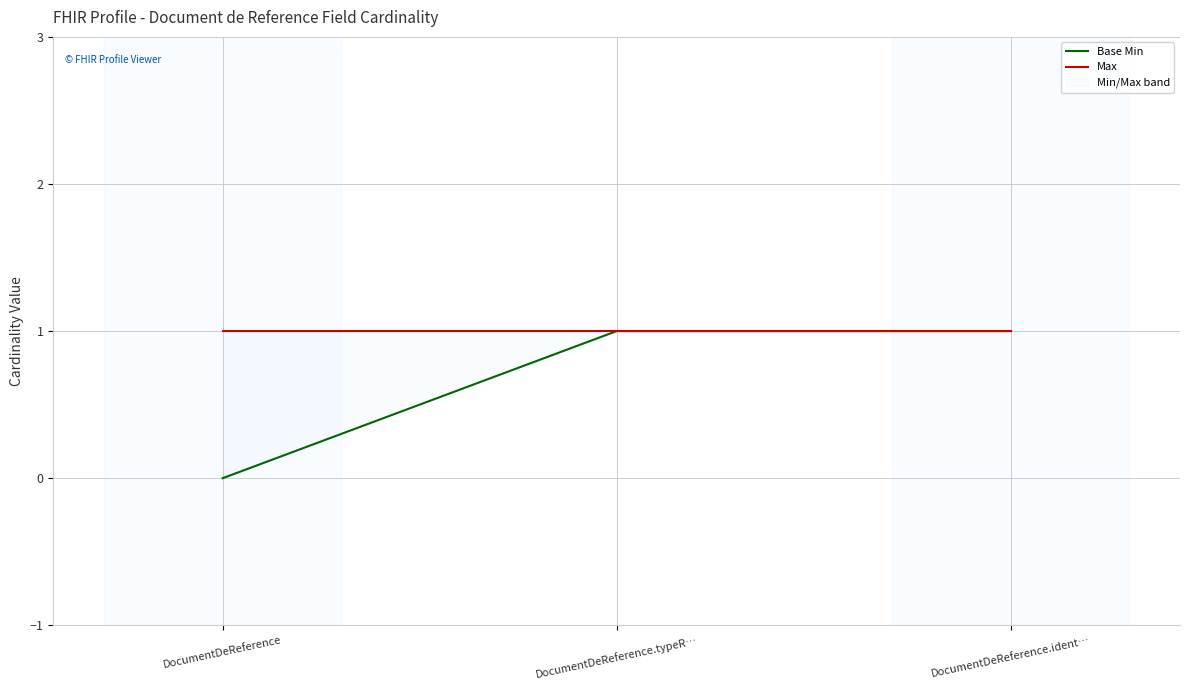

The value of Max at DocumentDeReference.ident… is 2. True or false?

False